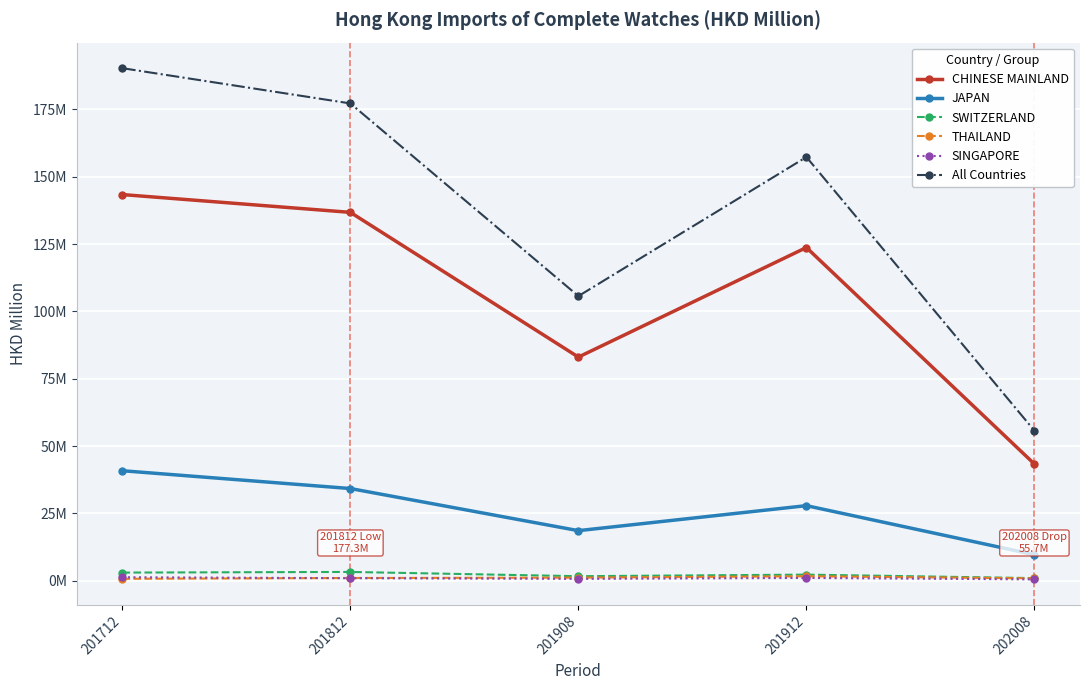

Is this an area chart (filled region under the line)?

No